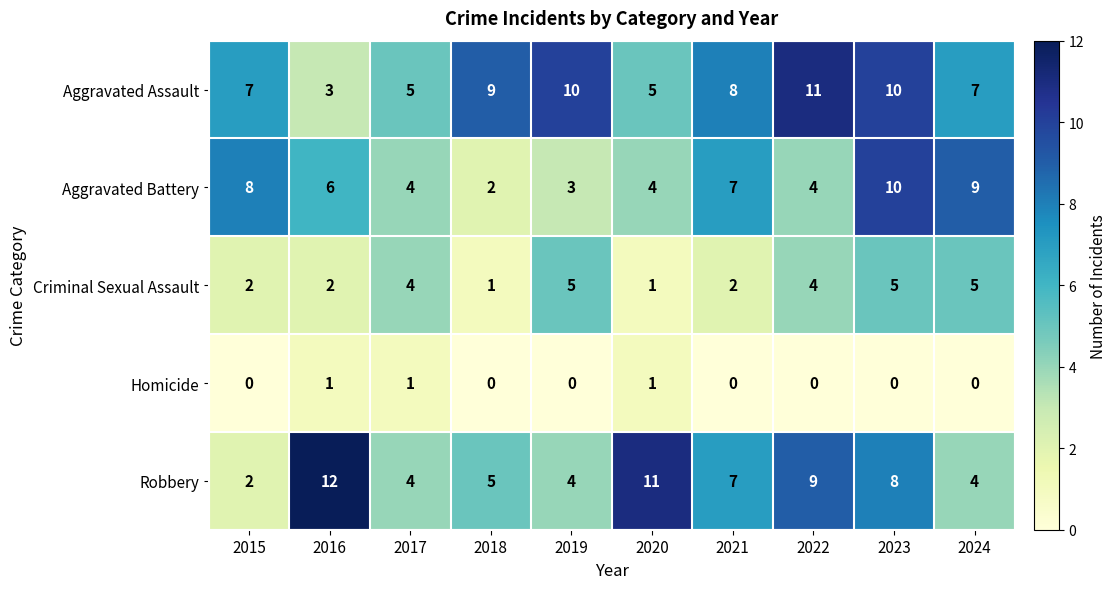

What is the total value across all series at 2019?

22